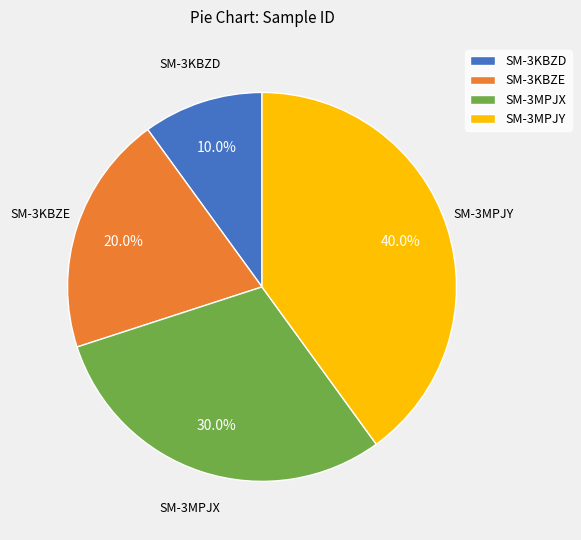

Is there any slice that represents more than half of the pie?

No